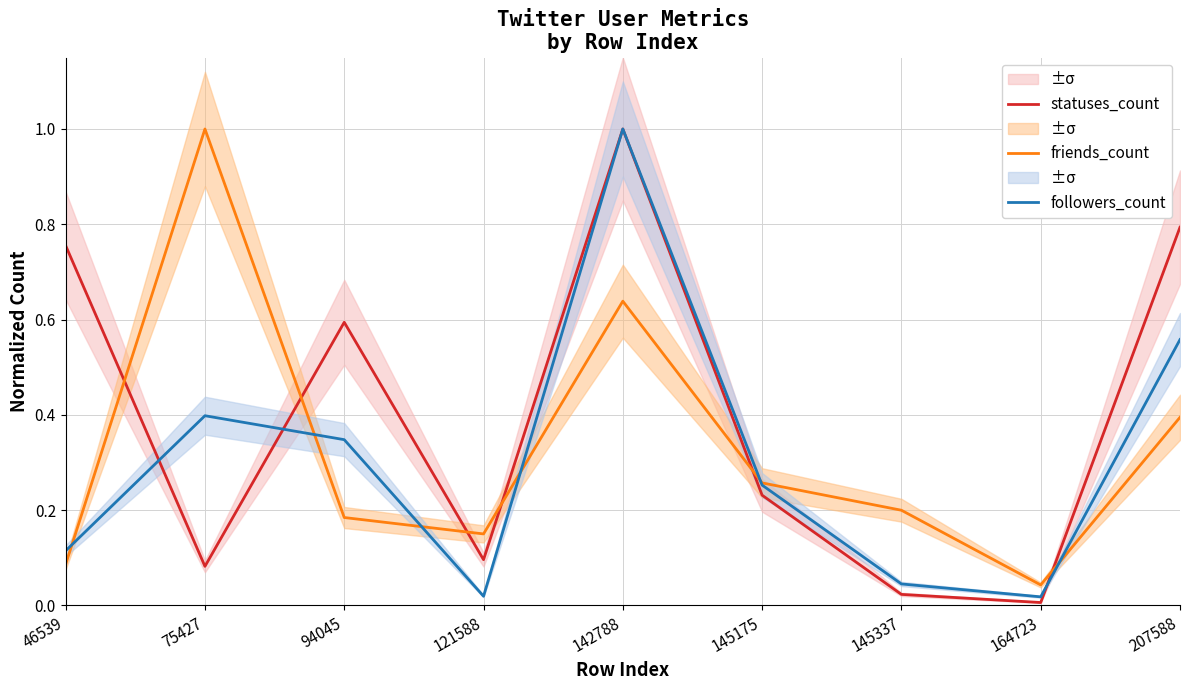

The friends_count series shows 0.1 at 46539. True or false?

True